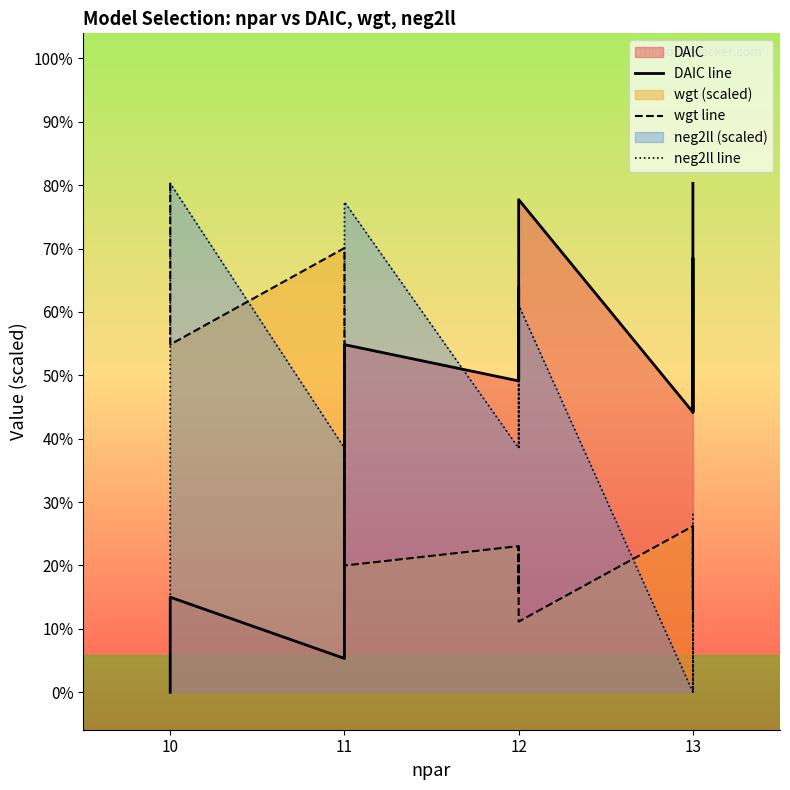

Which series has the largest total across all categories?

DAIC line